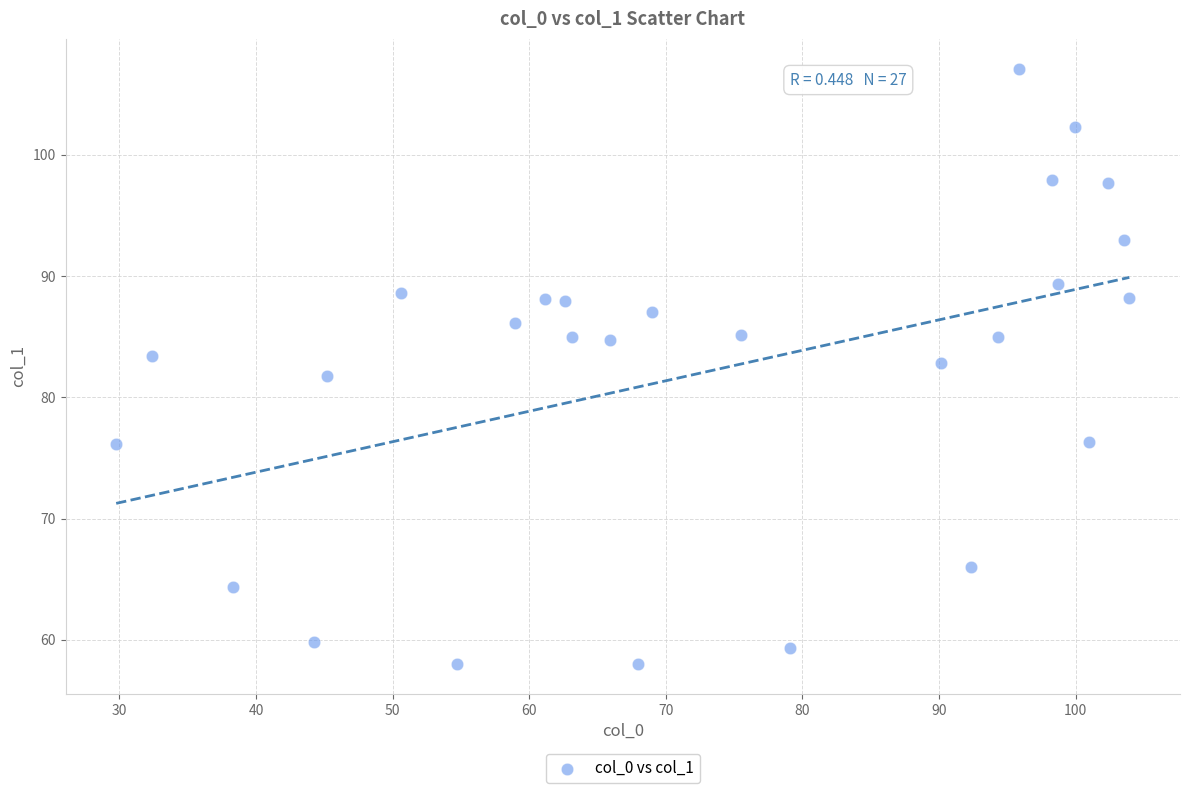

What is the range of X values (max minus min)?

74.2